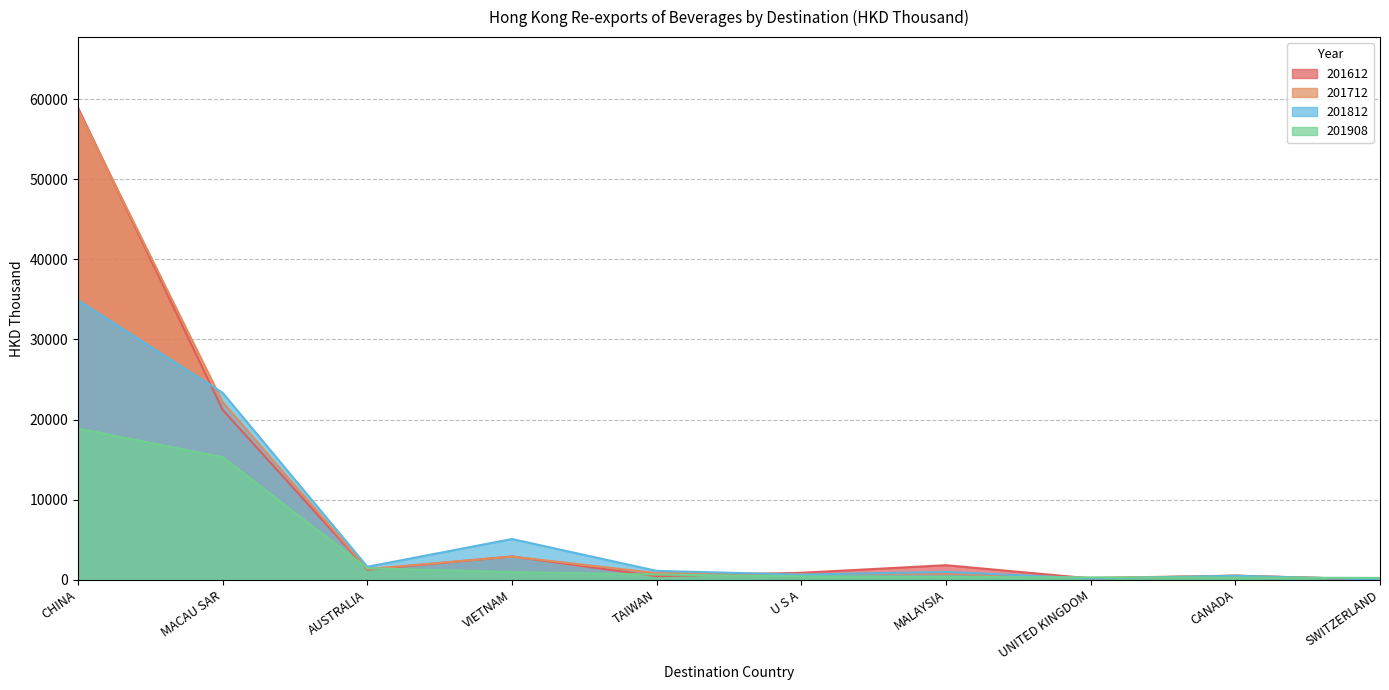

How many lines are shown in the chart?

4